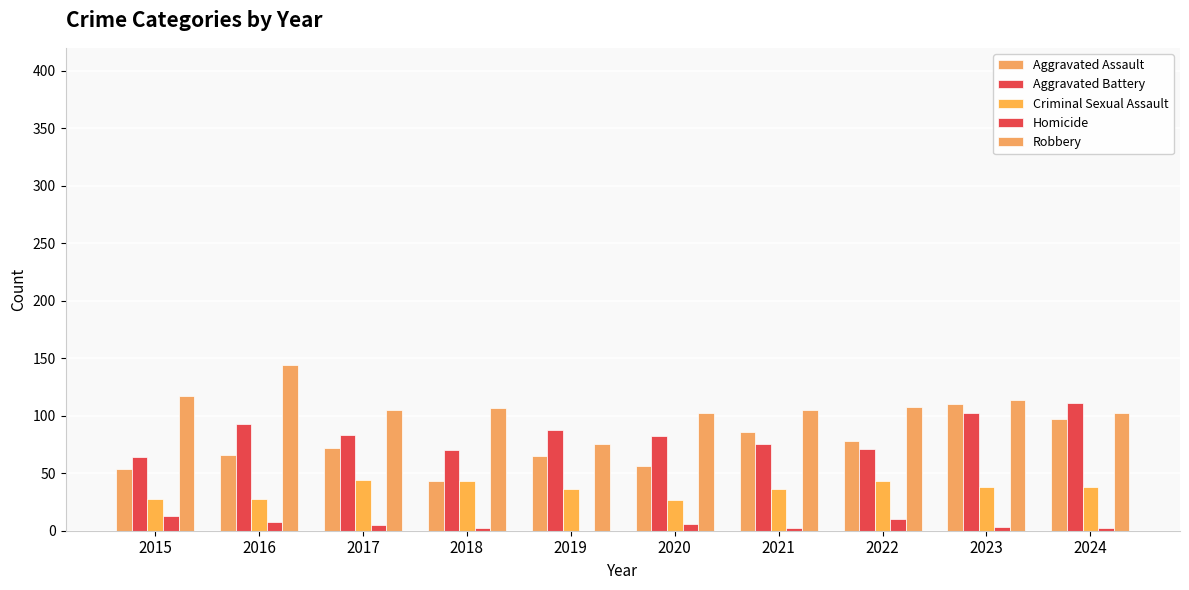

Which series has the largest total across all categories?

Robbery